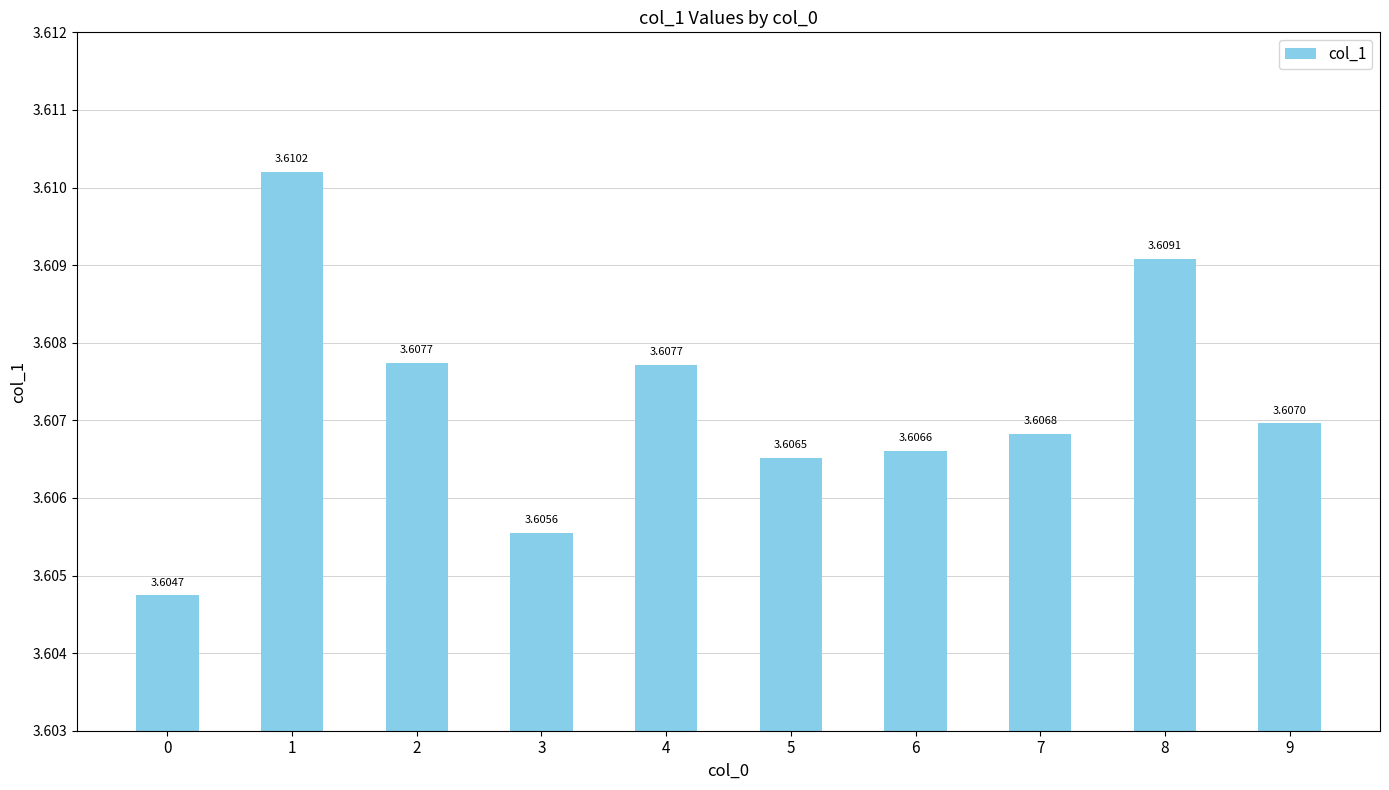

The value at 7 is 6.1. True or false?

False